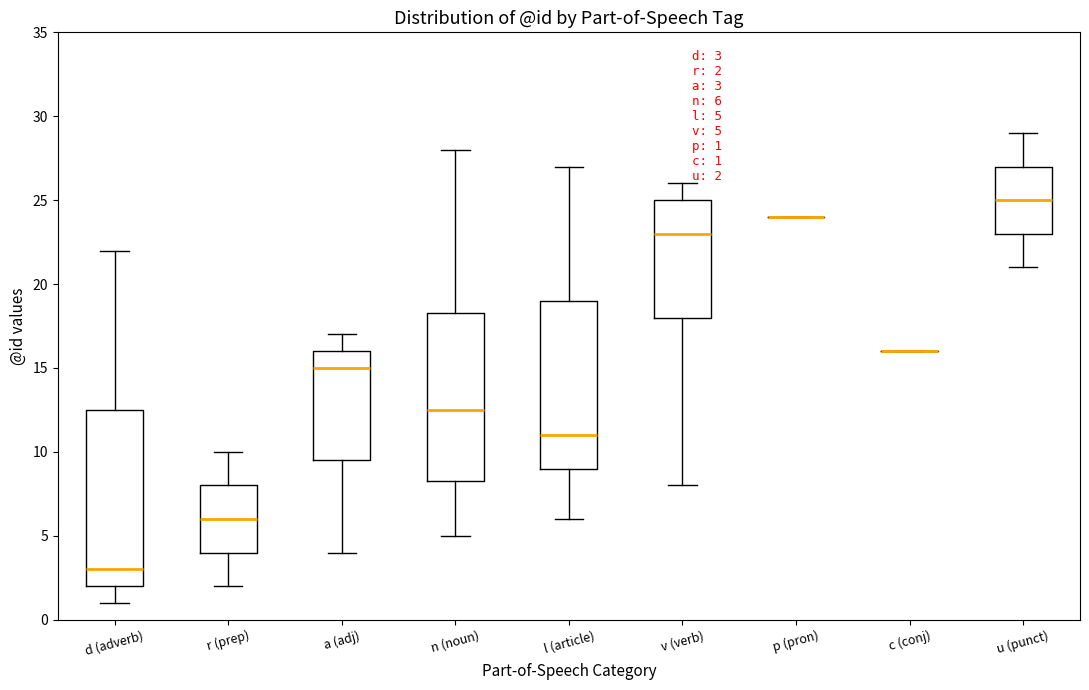

Comparing the boxes themselves (not the whiskers), which one is the tallest?

d (adverb)